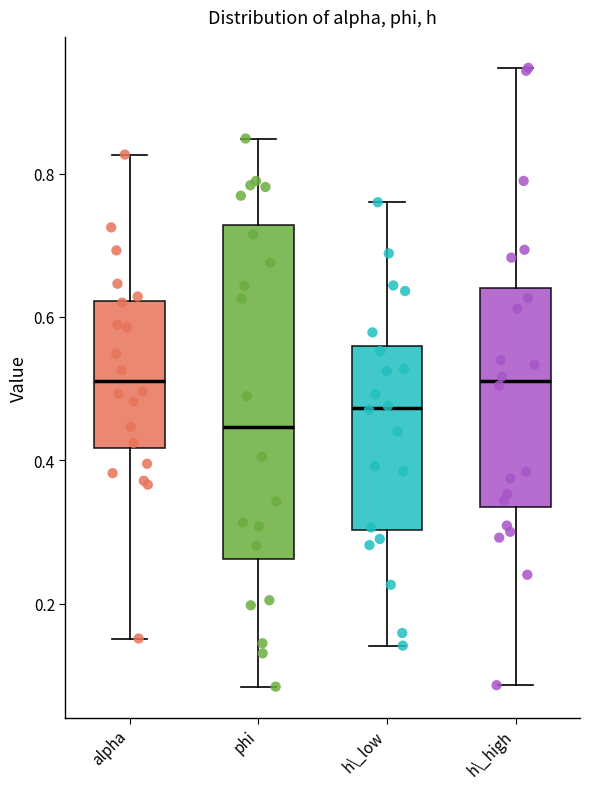

Reading left to right, transcribe this box plot: for each box, give where its median line is, the range the box spans, and where its two whiskers end, as read against the y-axis. The values are not printed on the chart, so give them approximately, as read against the axis.

alpha: median 0.52, box 0.42 to 0.62, whiskers 0.16 to 0.82
phi: median 0.44, box 0.26 to 0.72, whiskers 0.08 to 0.84
h\_low: median 0.48, box 0.30 to 0.56, whiskers 0.14 to 0.76
h\_high: median 0.52, box 0.34 to 0.64, whiskers 0.08 to 0.94